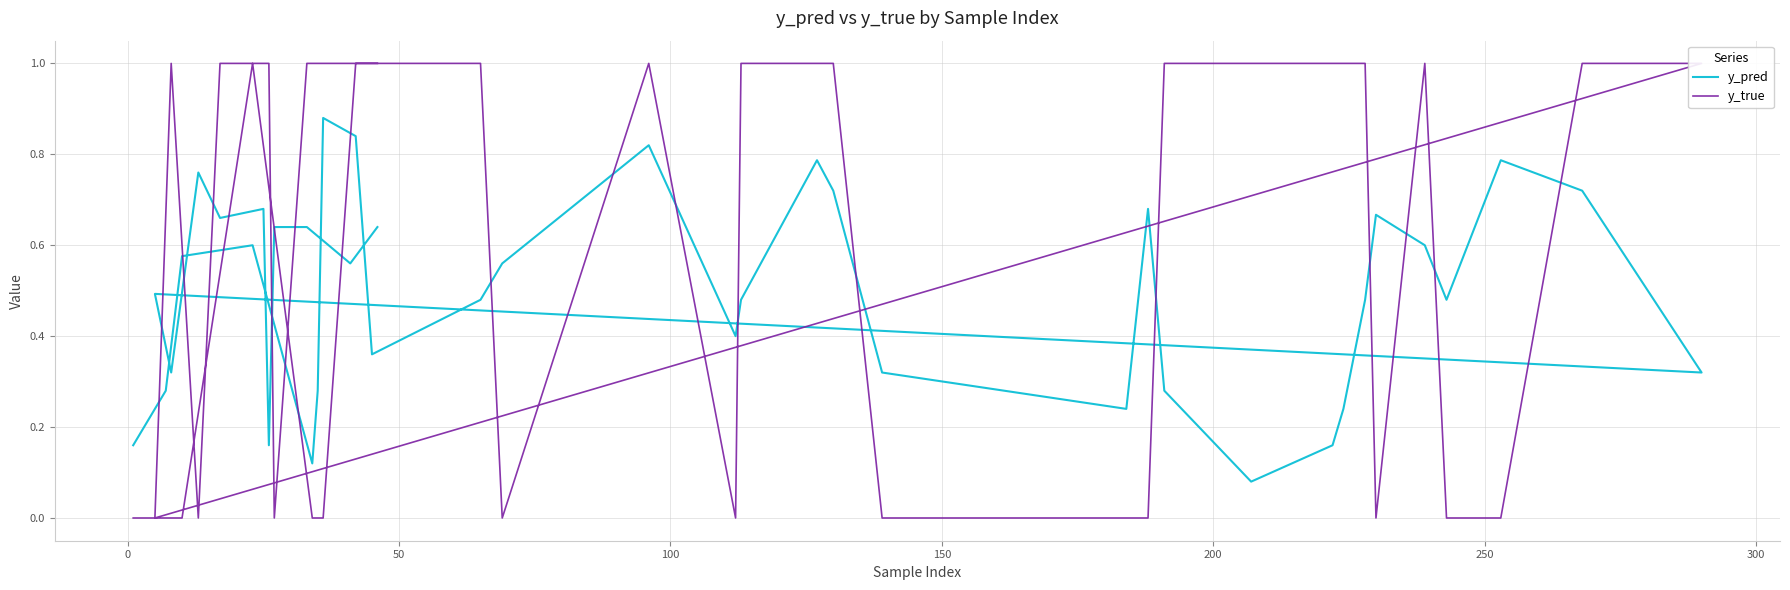

The value of y_pred at 11 is 1.5. True or false?

False